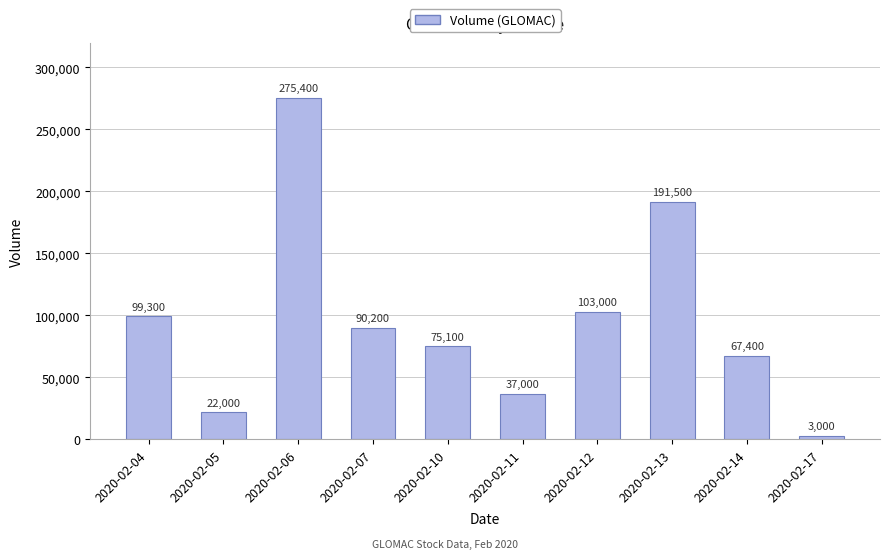

How many data points are less than 90200?

5